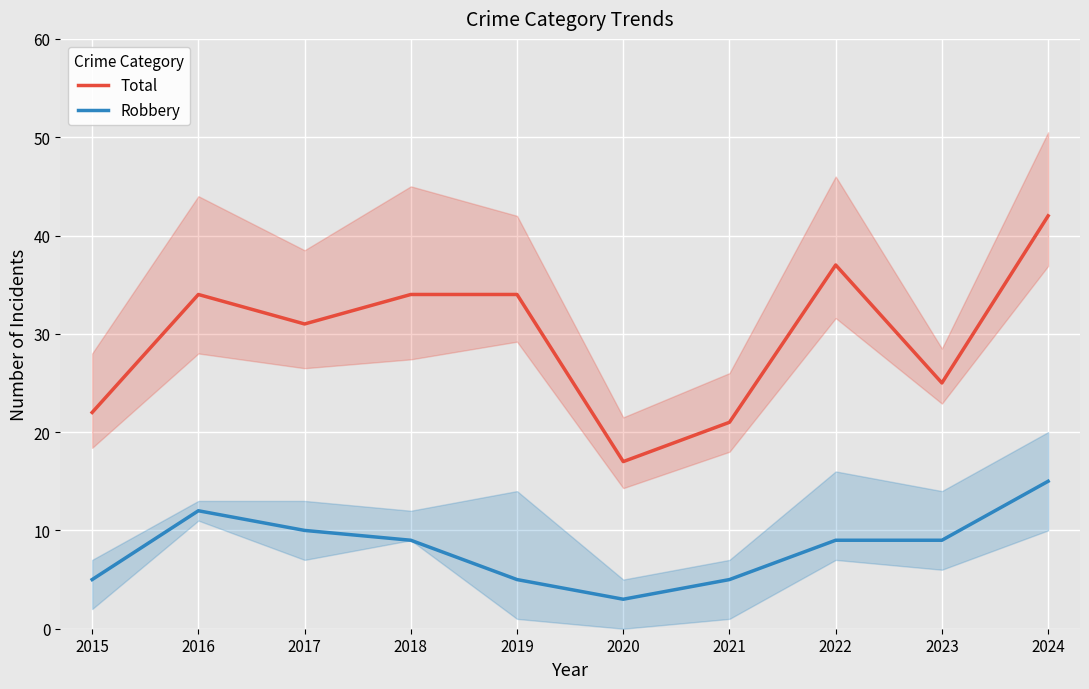

Reading right to left, what are all the values shown in this chart?

Total: 2024=42	2023=25	2022=37	2021=21	2020=17	2019=34	2018=34	2017=31	2016=34	2015=22
Robbery: 2024=15	2023=9	2022=9	2021=5	2020=3	2019=5	2018=9	2017=10	2016=12	2015=5